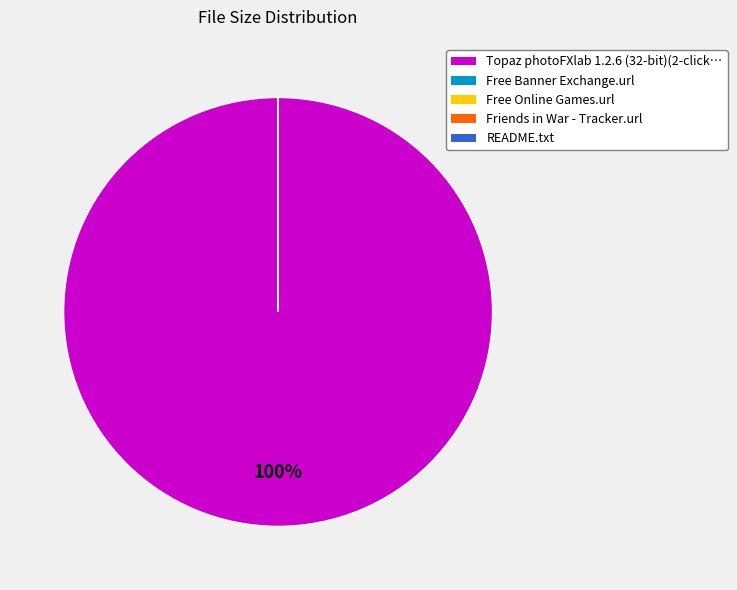

Which category has the biggest portion of the pie?

Topaz photoFXlab 1.2.6 (32-bit)